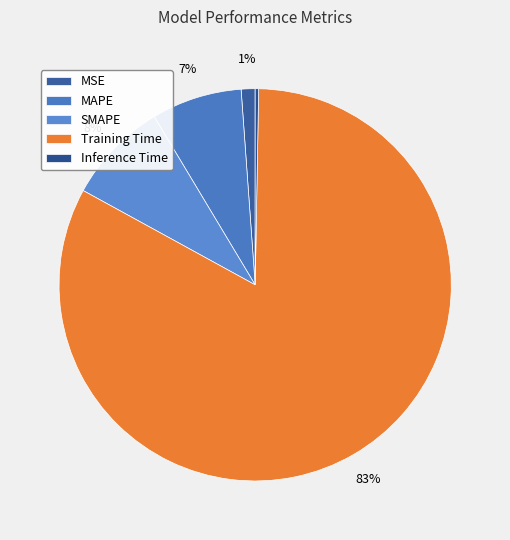

To the nearest percent, what portion does MAPE represent?

7%